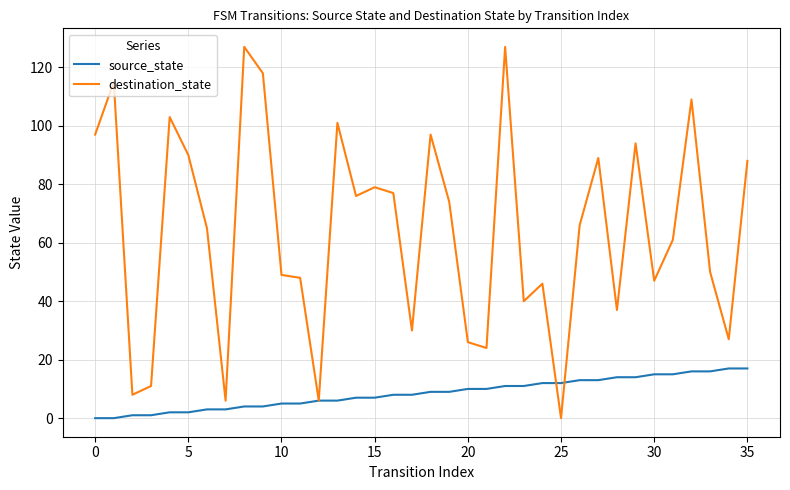

Which series has the largest total across all categories?

destination_state